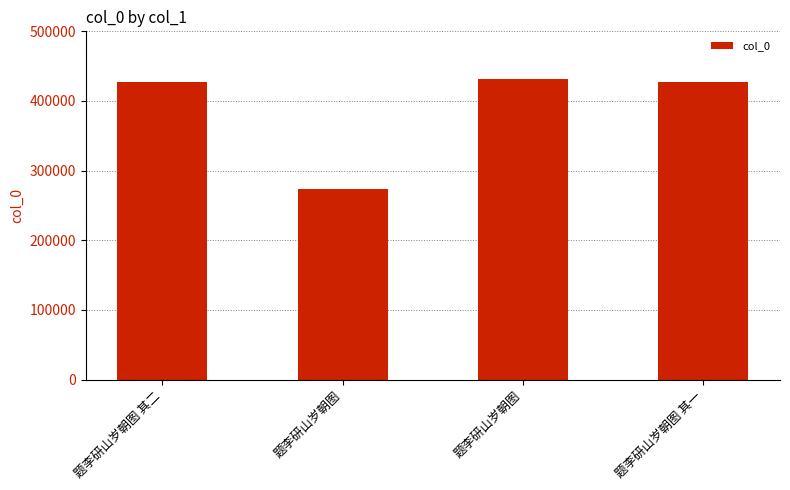

Are the bars horizontal?

No